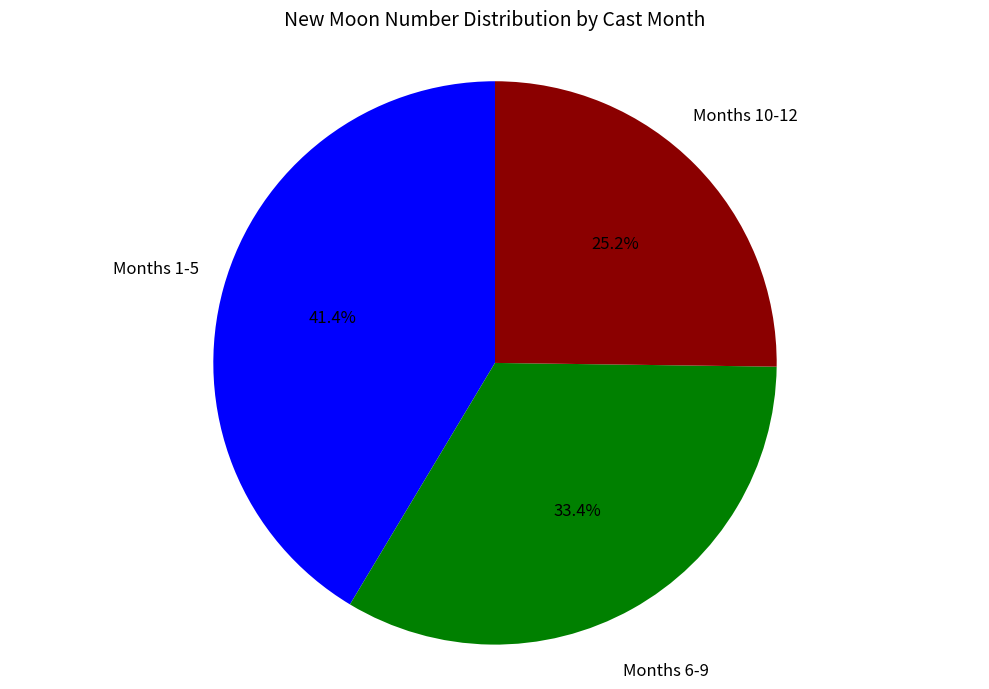

Is there any slice that represents more than half of the pie?

No